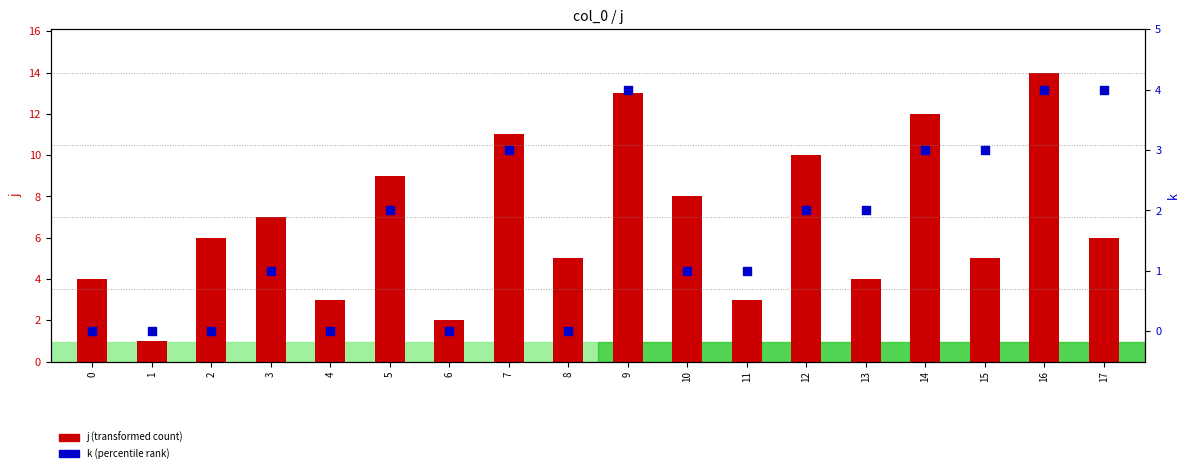

Which series has the largest Y range (max minus min)?

j (transformed count)